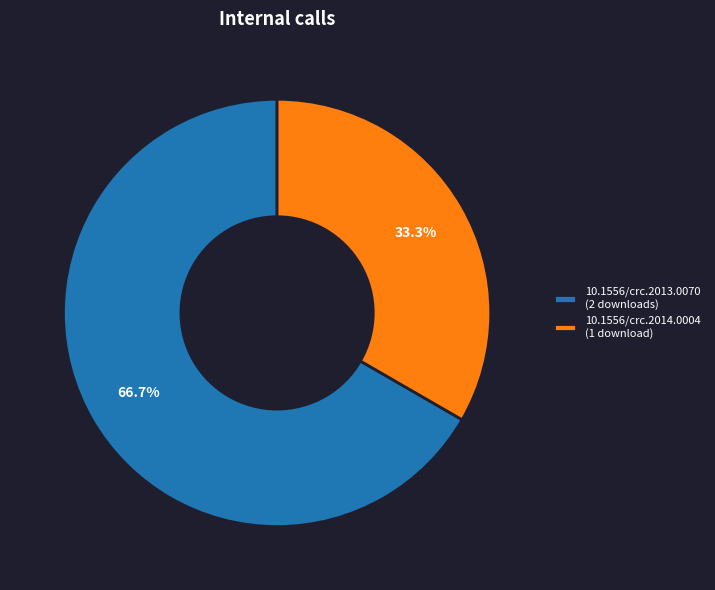

True or false: 10.1556/crc.2013.0070 accounts for 67% of the total.

True